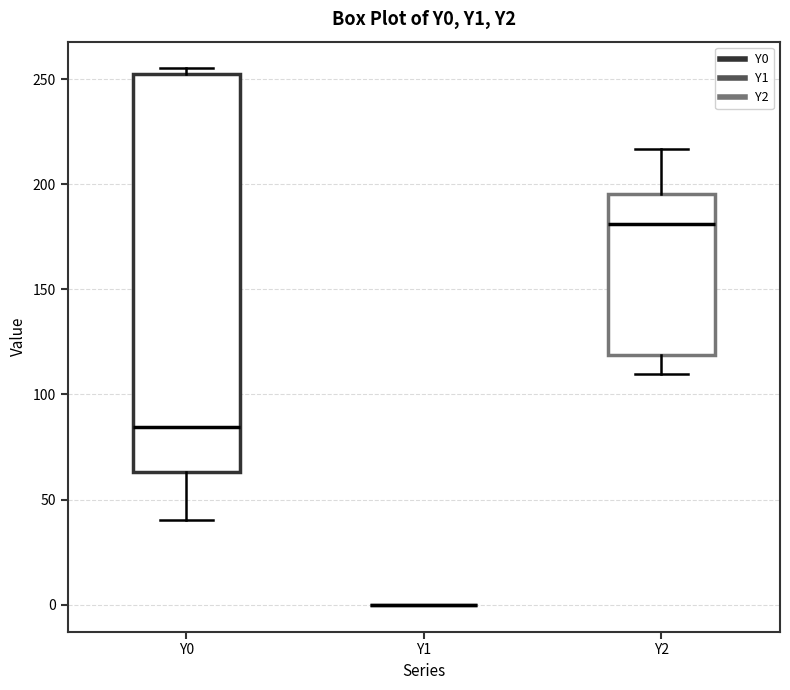

Reading left to right, read every box against the y-axis: the position of its median line, the range the box covers, and the ends of its whiskers. The values are not printed on the chart, so give them approximately, as read against the axis.

Y0: median 85, box 65 to 250, whiskers 40 to 255
Y1: box collapsed to a line at 0, whiskers 0 to 0
Y2: median 180, box 120 to 195, whiskers 110 to 215